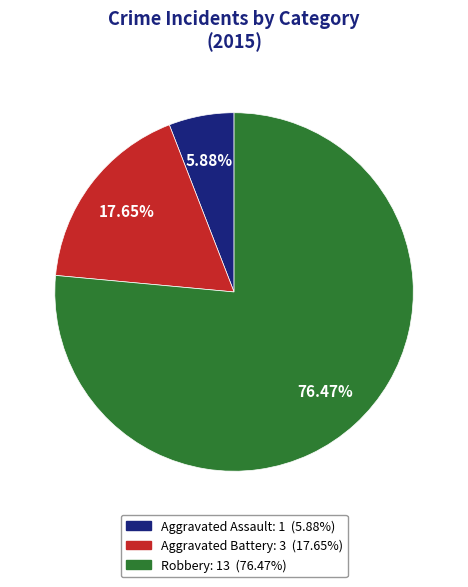

Which slice is the largest?

Robbery